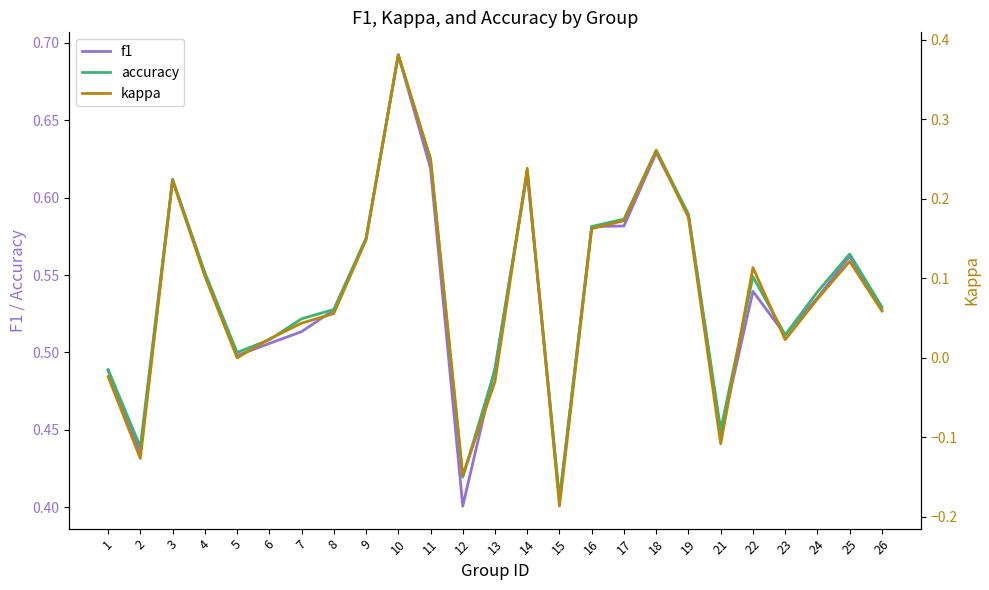

At which label does accuracy reach its peak?

10